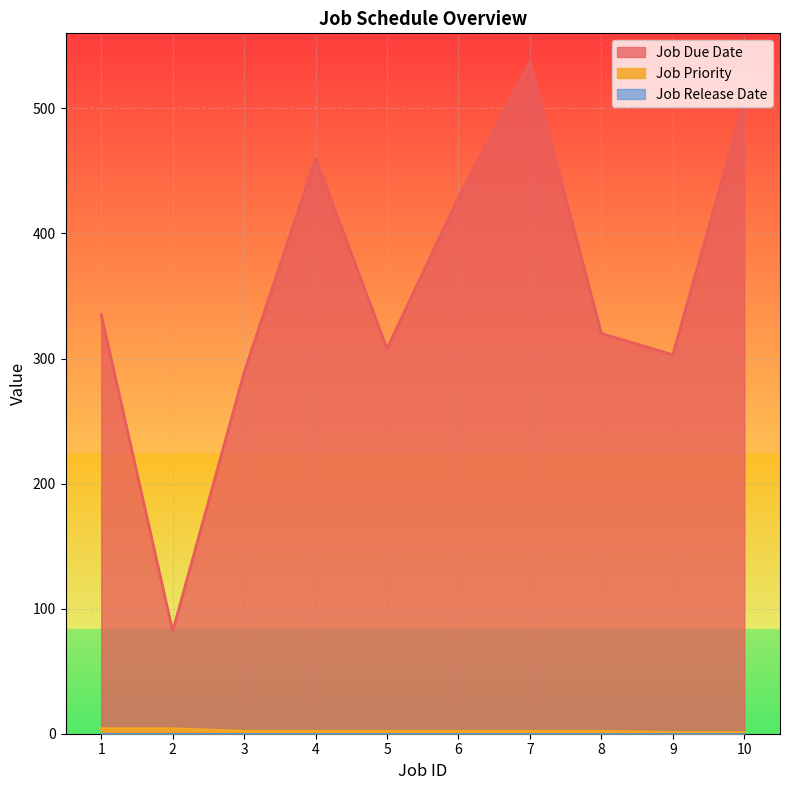

What is the value of the Job Priority point at the 6th from the left?

2